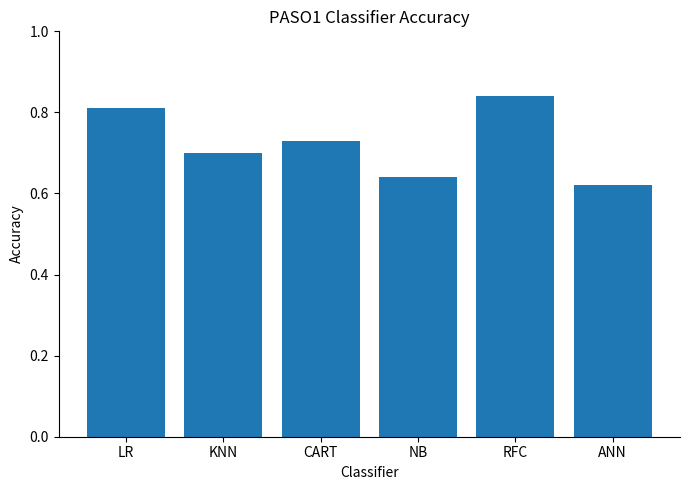

How many series are shown in this chart?

1